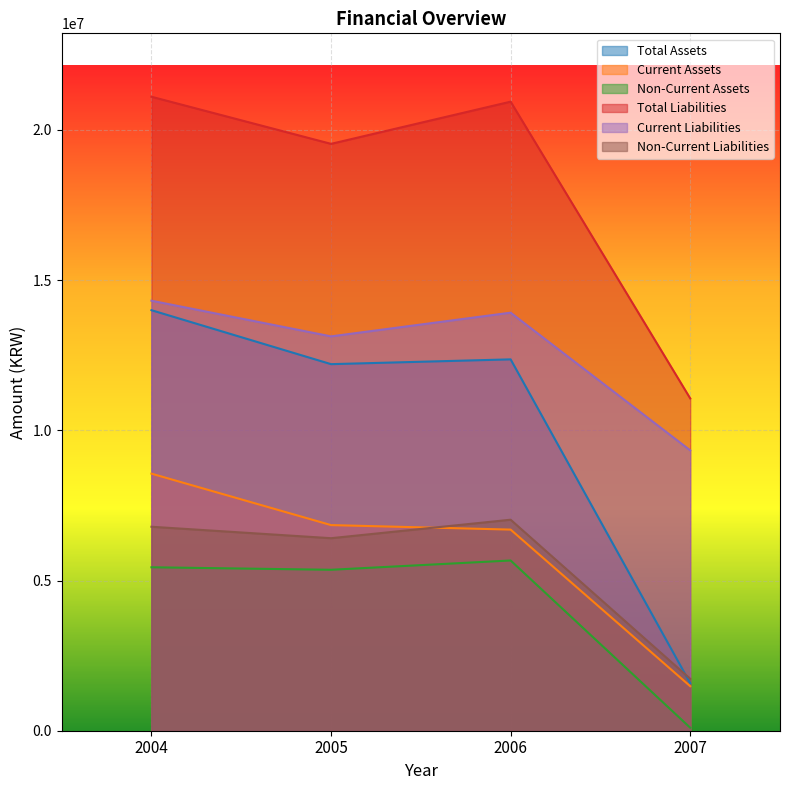

True or false: Non-Current Liabilities and Current Liabilities intersect in this chart.

False